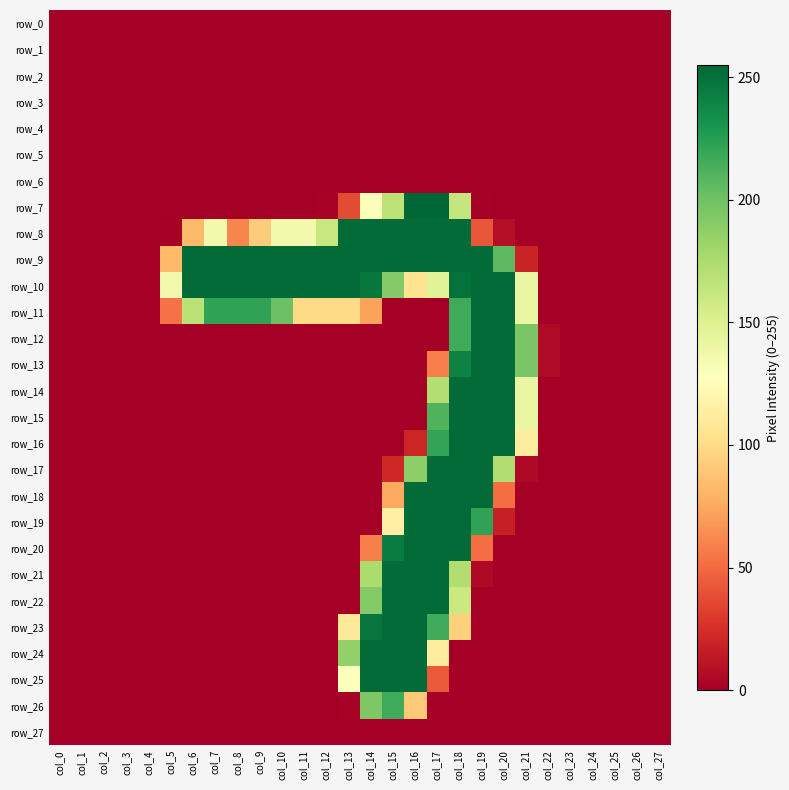

The value of row_25 at col_18 is 0. True or false?

True